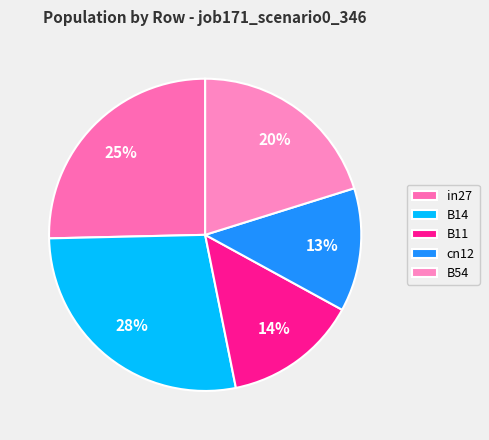

Is there a majority slice in this chart?

No